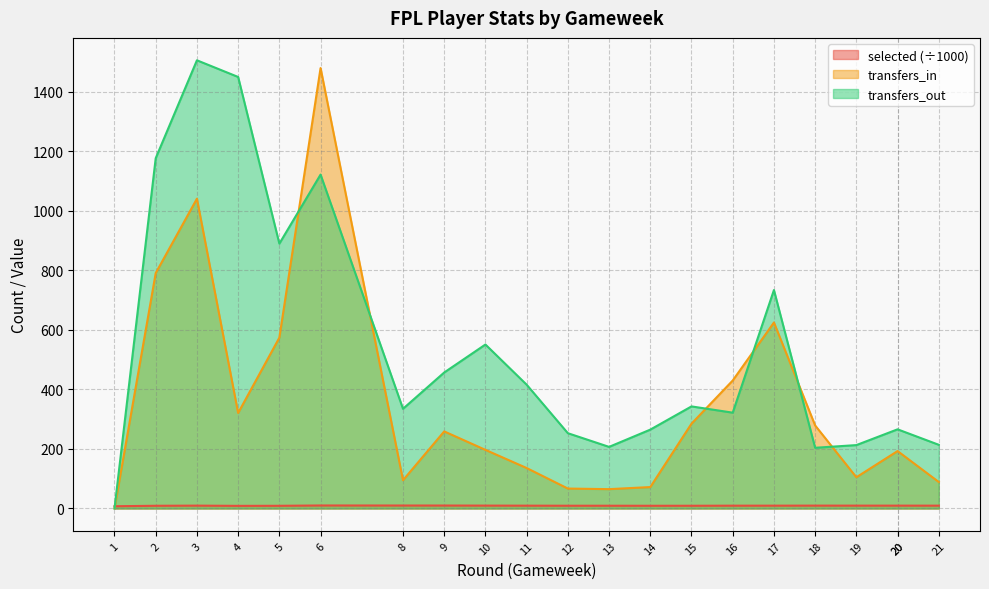

Which series has the widest spread of values?

transfers_out